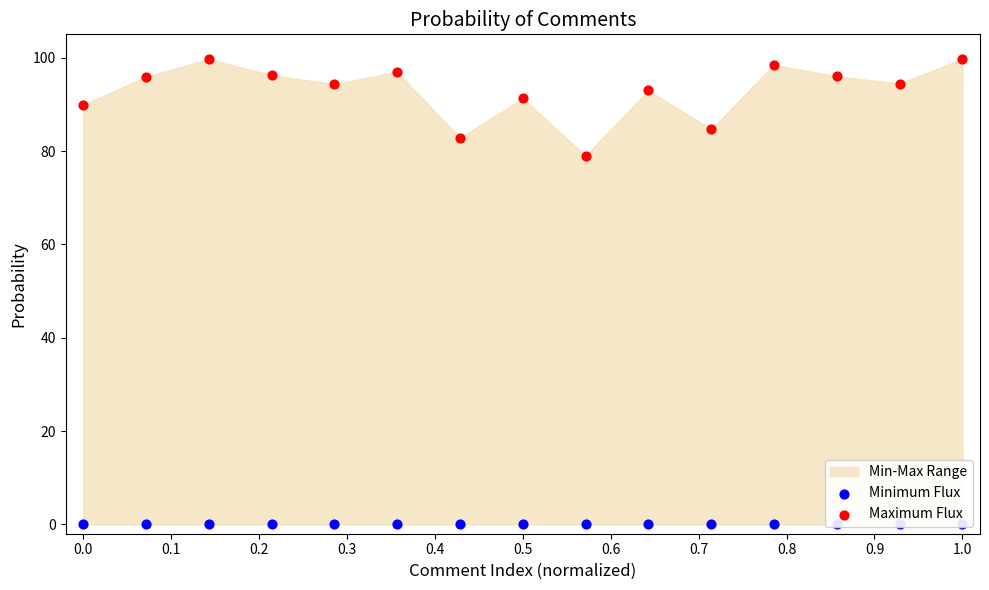

At how many categories does at least one series exceed 92?

10